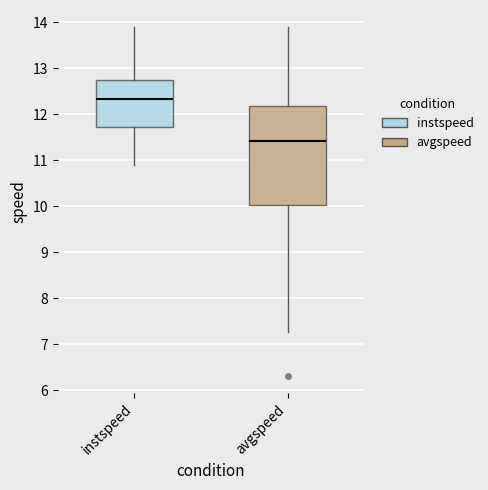

Where is the upper edge of the box for avgspeed on the y-axis? The values are not printed on the chart, so give them approximately, as read against the axis.

12.2